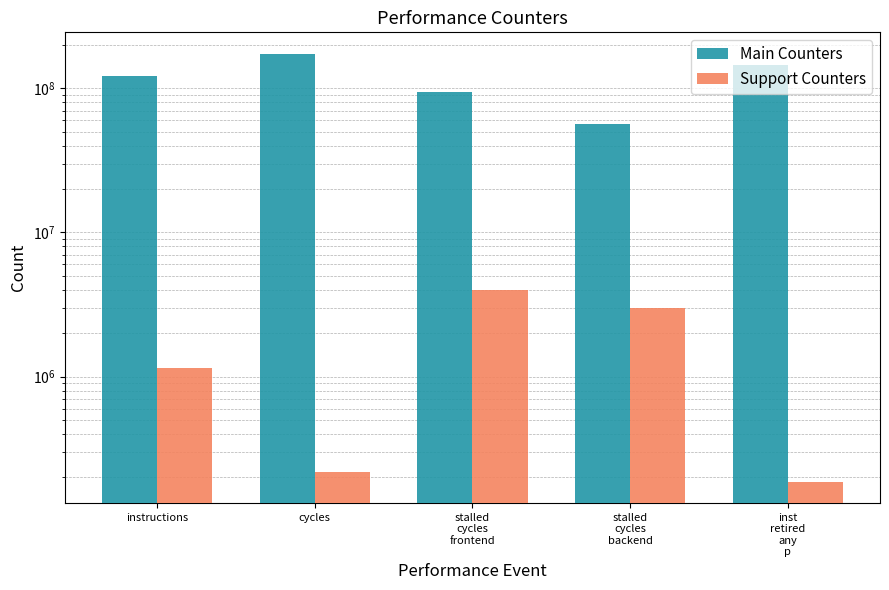

How many bars are there in each group?

2